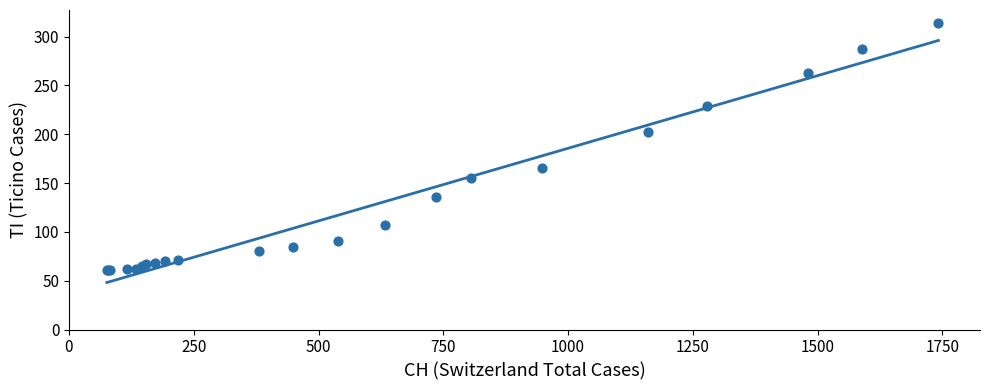

What Y value in the scatter plot is closest to 187?

202